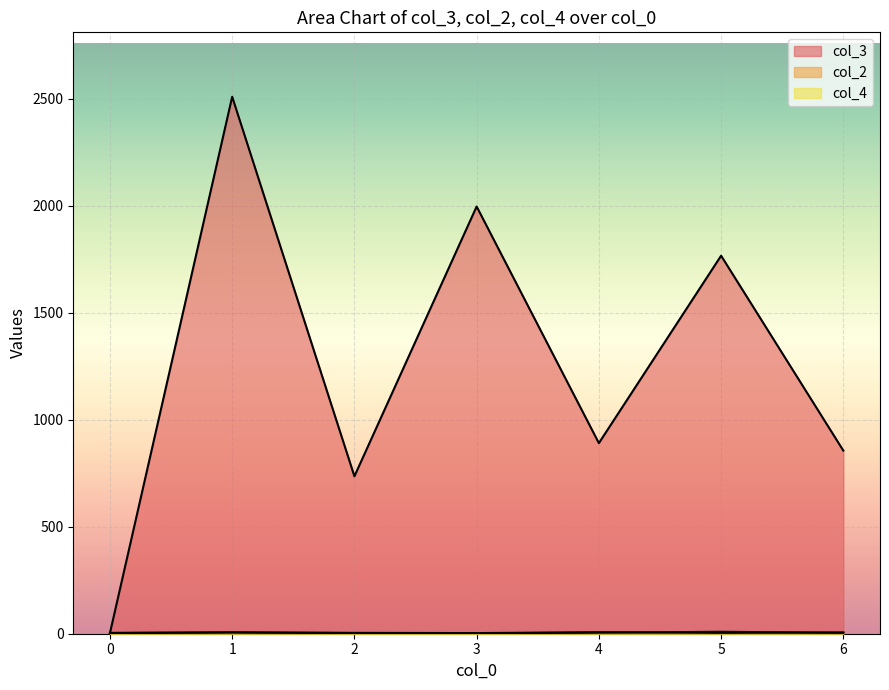

Between 1 and 0, which is larger?

1